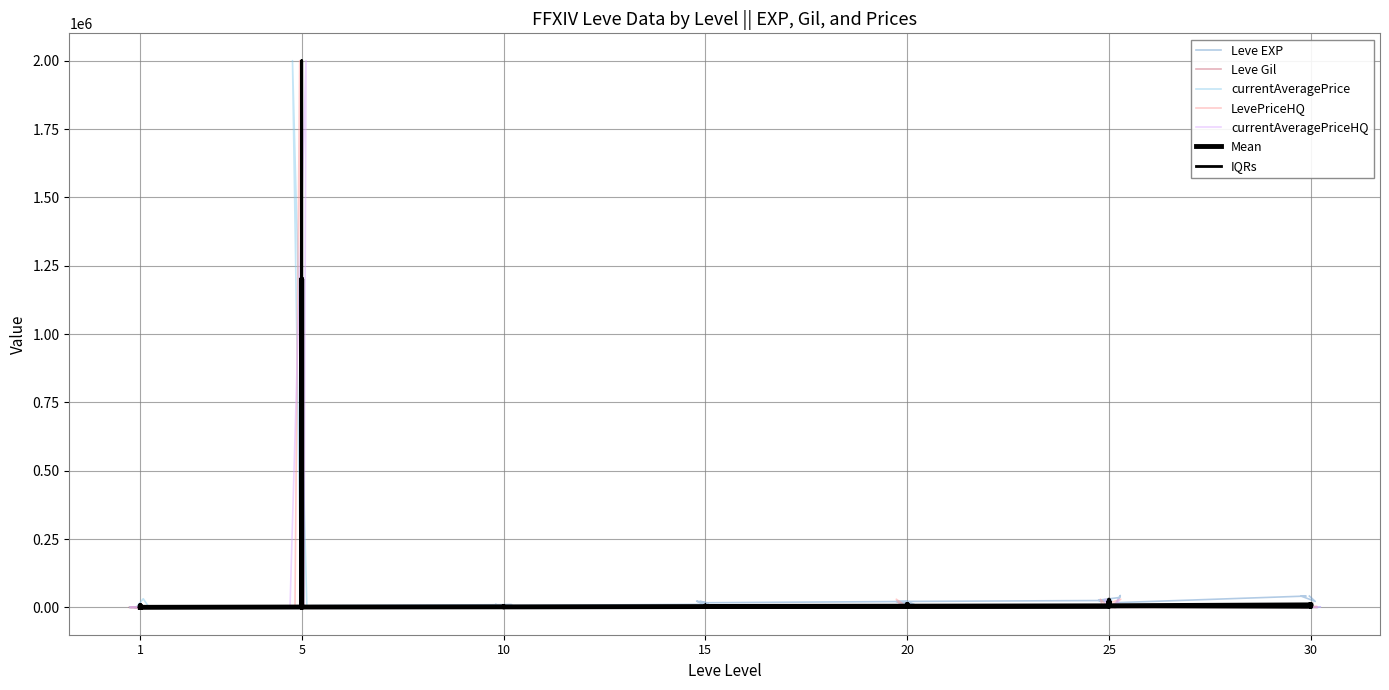

What is the difference between the maximum and second lowest values in the Leve Gil series?

614